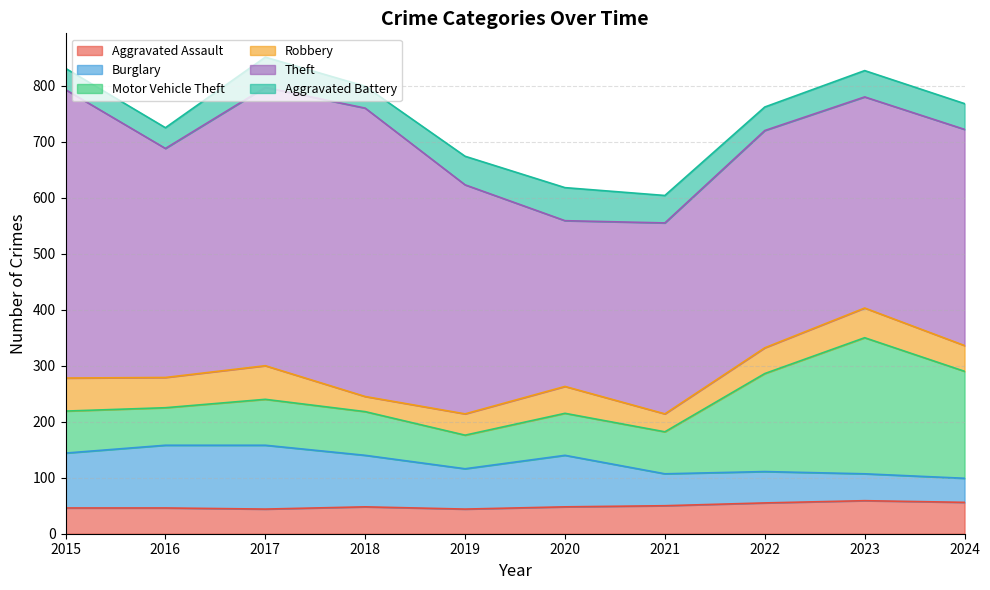

Where does the Robbery series first go above 48?

2015